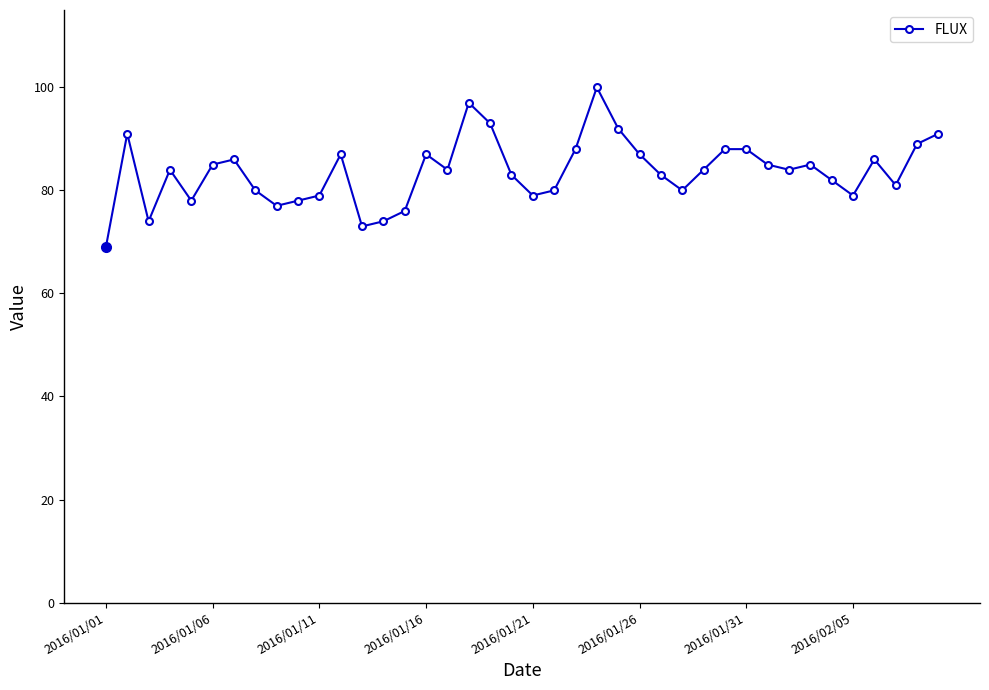

What is the difference between the maximum and minimum values?

31